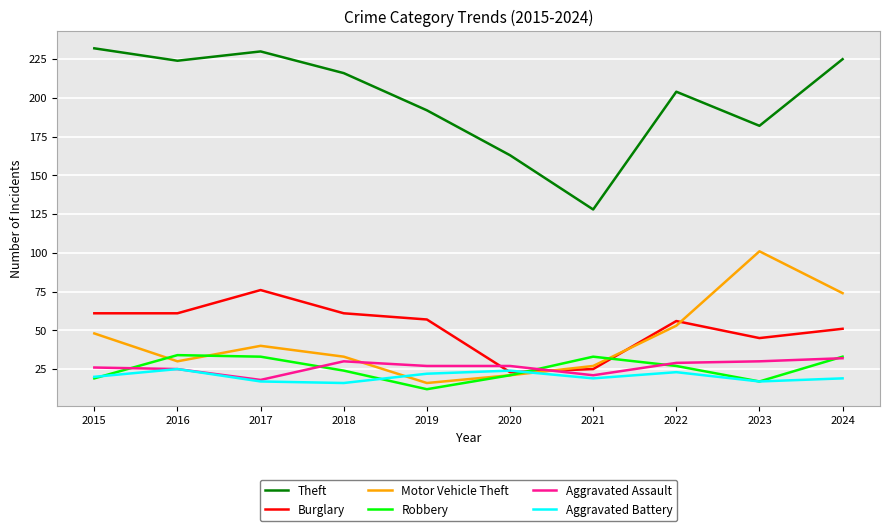

The value of Burglary at 2015 is 102. True or false?

False